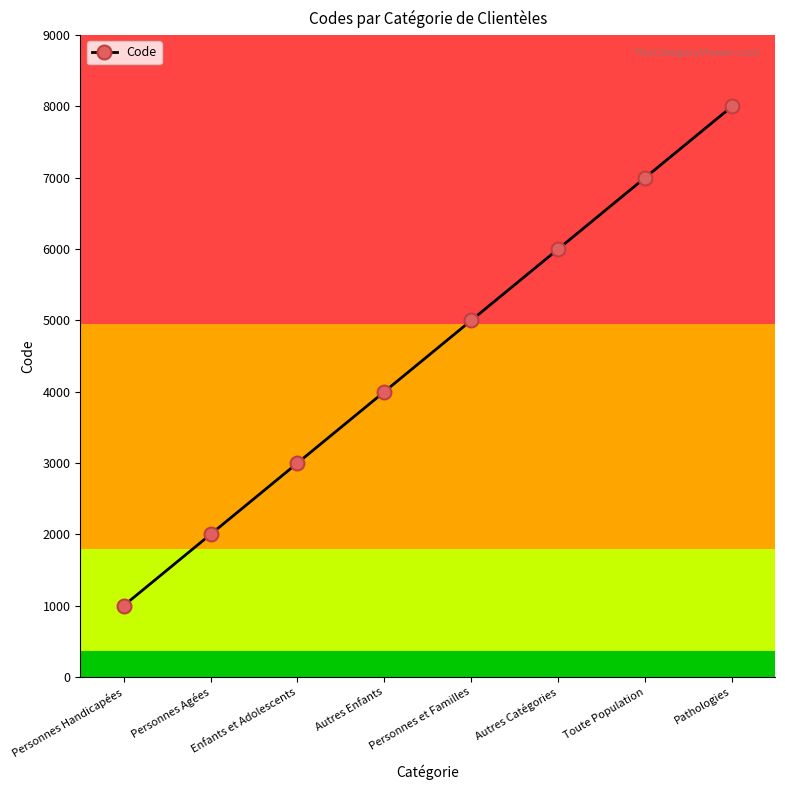

Which label corresponds to the smallest value in the chart?

Personnes Handicapées